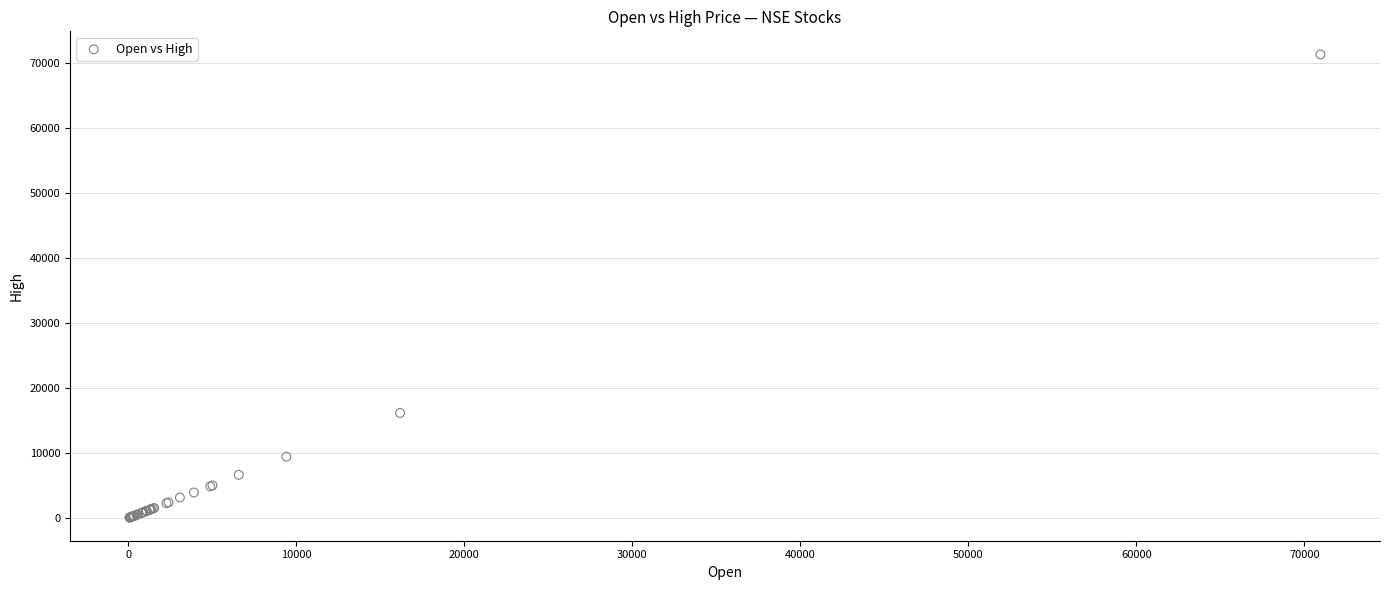

What Y value in the scatter plot is closest to 35702?

16172.0